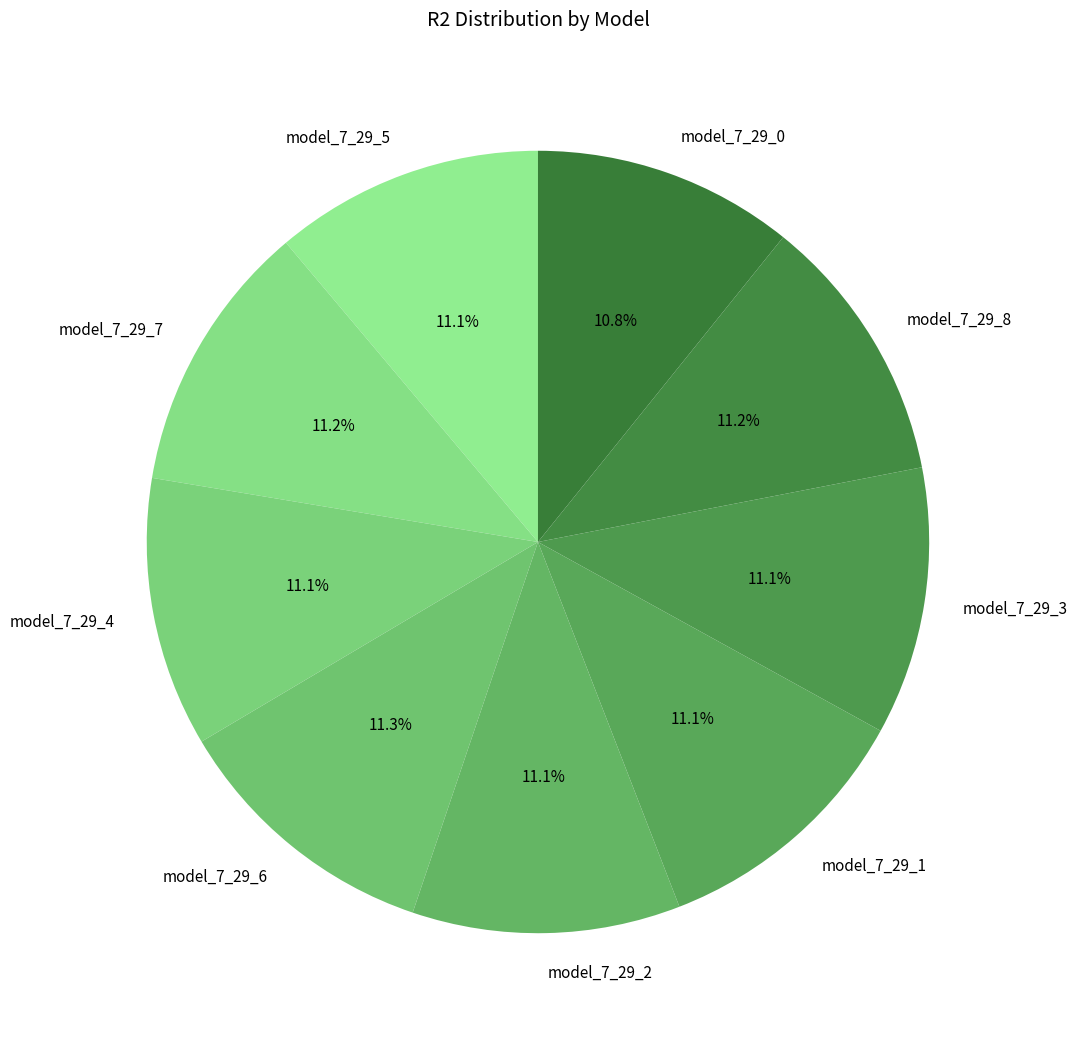

Is the sum of model_7_29_3 and model_7_29_4 greater than half?

No